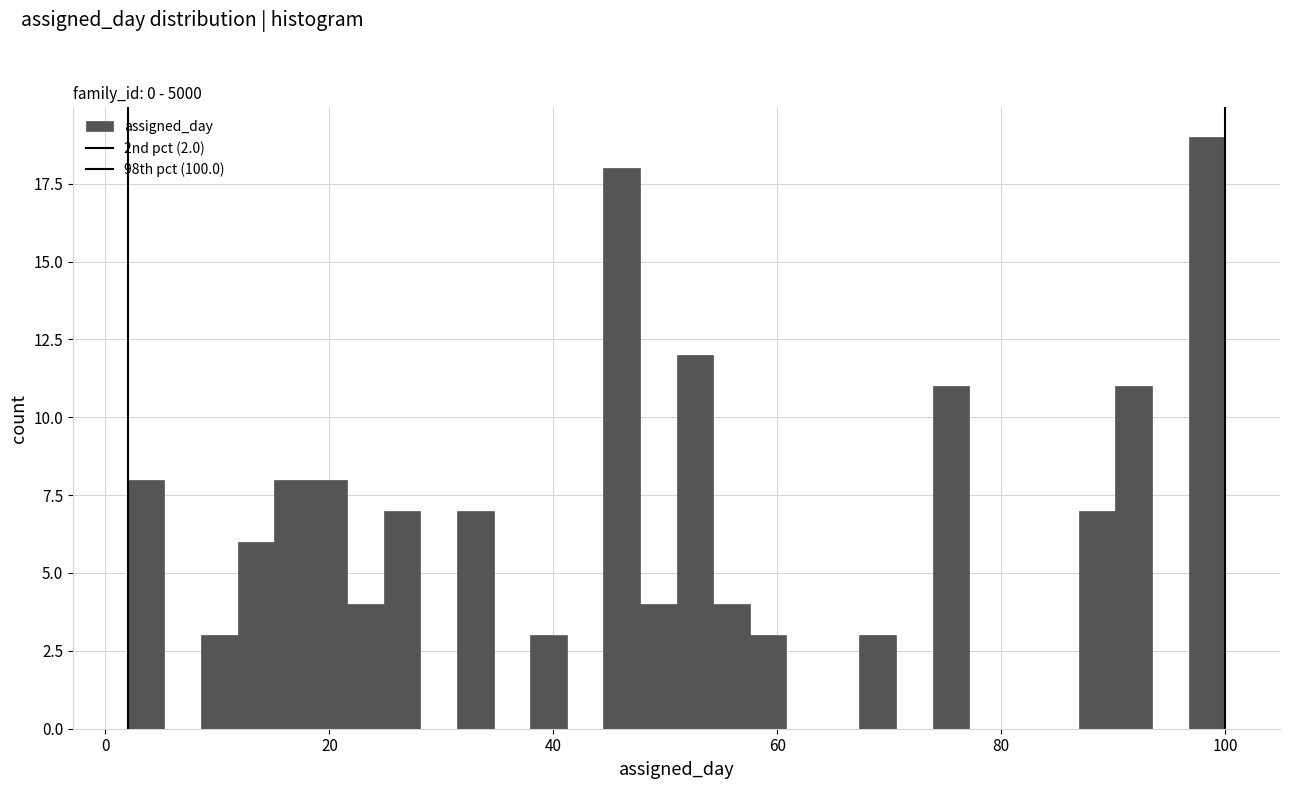

Around what value on the x-axis is the tallest bar? Give the approximate position of its centre, as read against the axis.

98